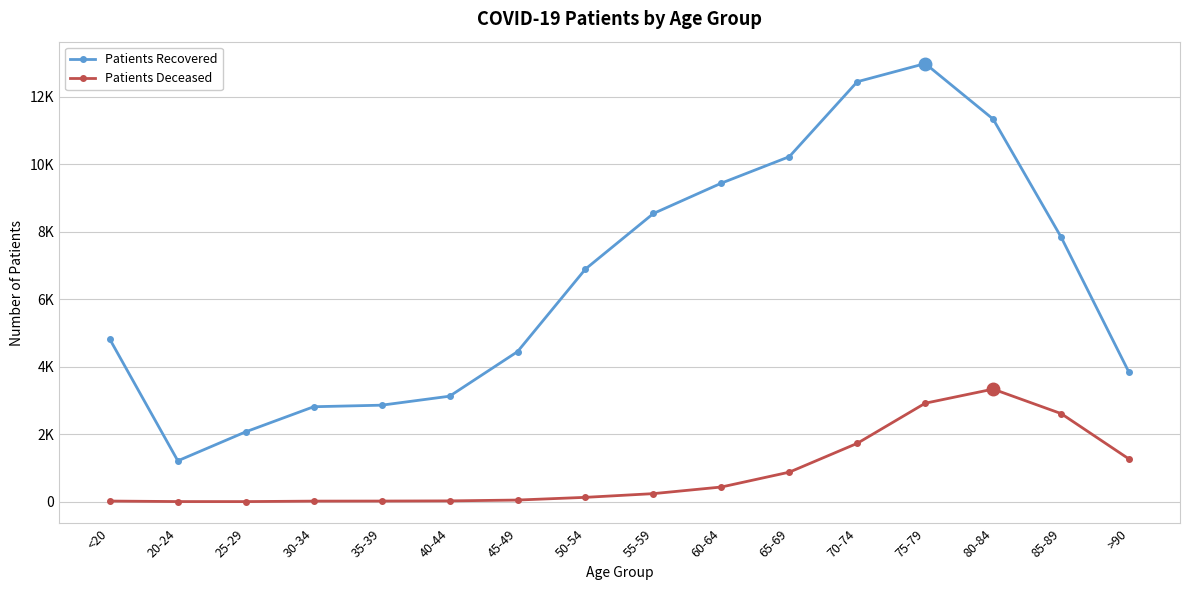

Does the chart have visible grid lines?

Yes